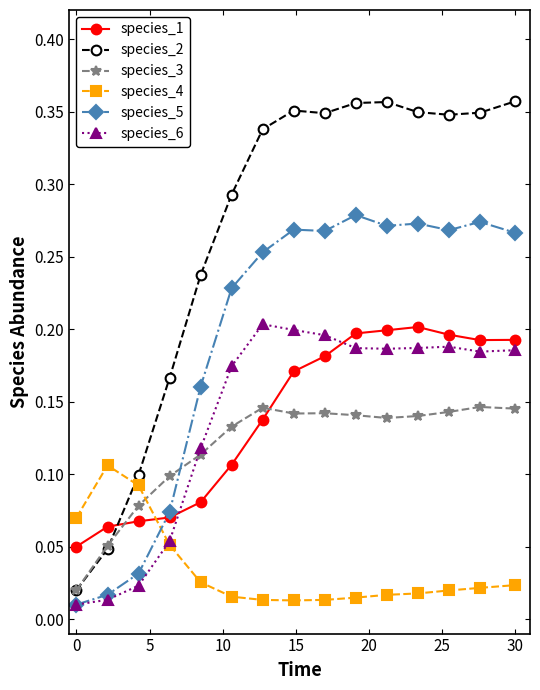

Which series has the widest spread of values?

species_2